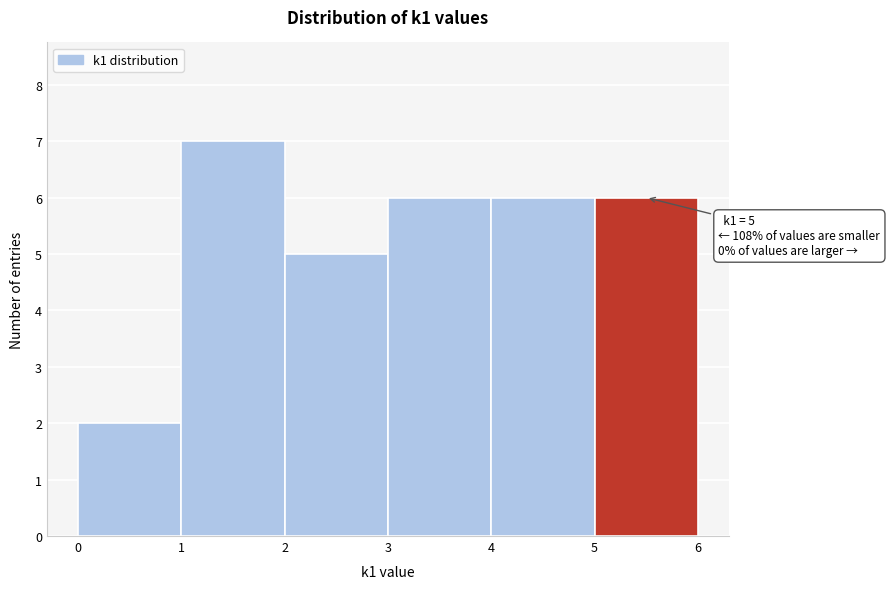

Over which range of the x-axis is the bar tallest?

1 to 2